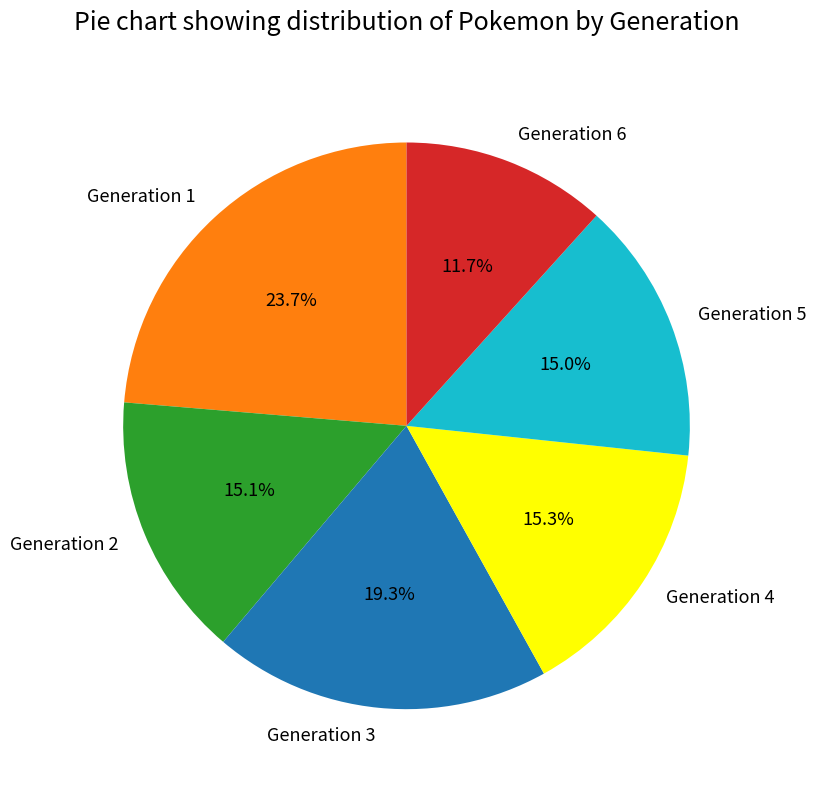

To the nearest percent, what is the difference between the largest and smallest slice percentages?

12%